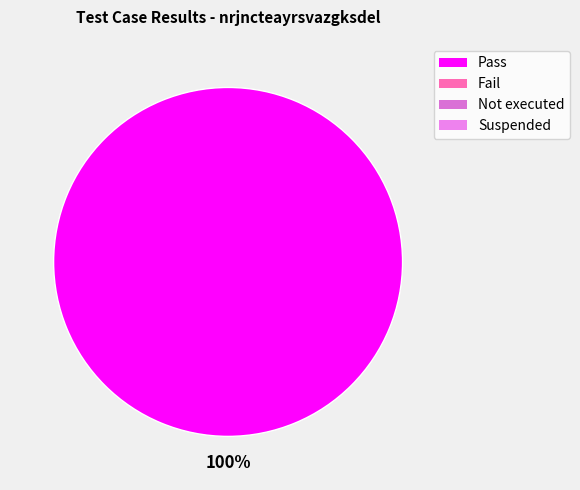

Is there any slice that represents more than half of the pie?

Yes